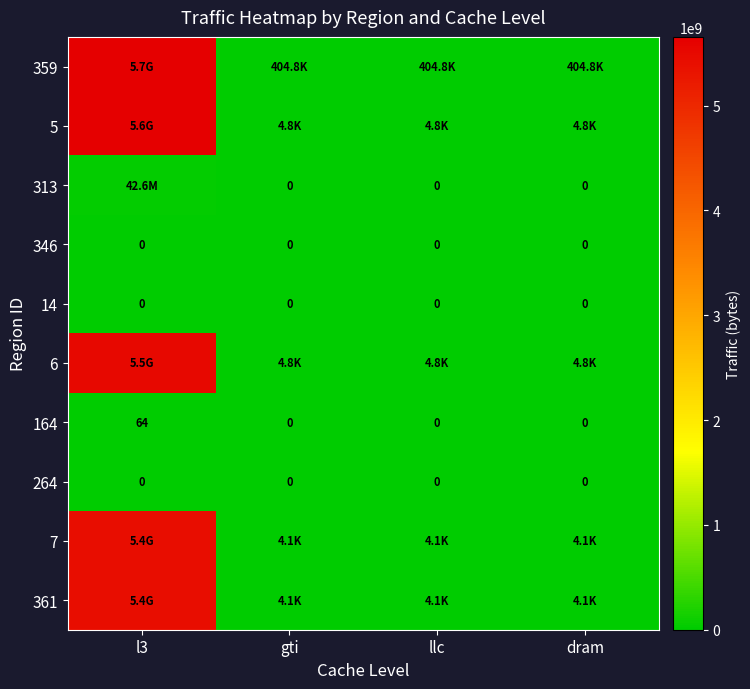

What is the maximum value for 164?

64